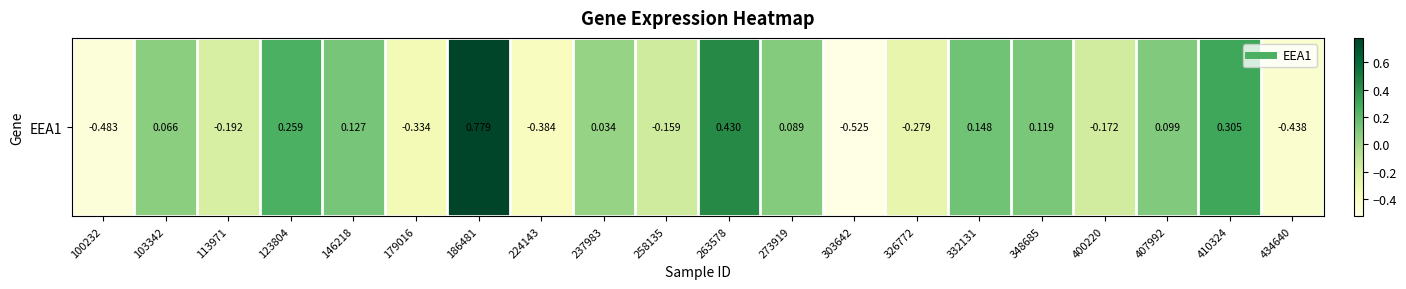

At which category does the chart reach its minimum across all series?

303642